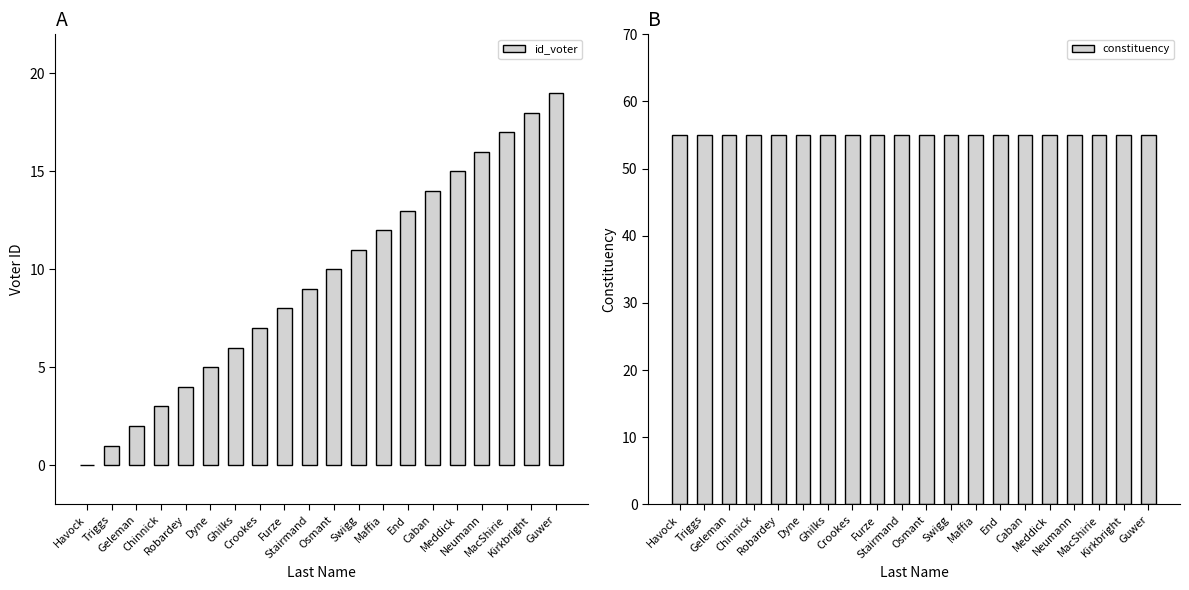

How many bars are there in each group?

2